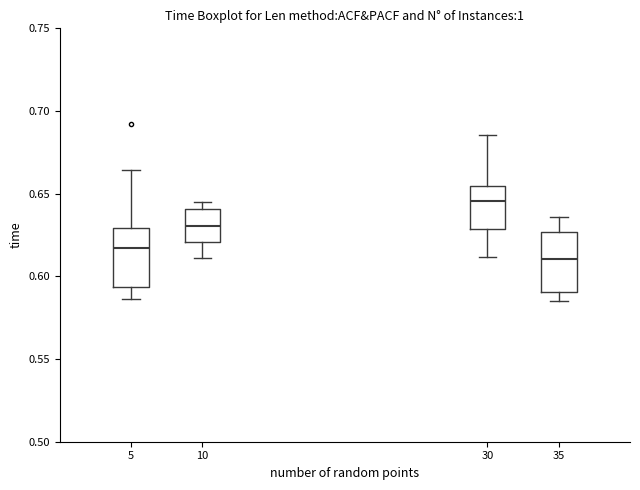

Reading left to right, read every box against the y-axis: the position of its median line, the range the box covers, and the ends of its whiskers. The values are not printed on the chart, so give them approximately, as read against the axis.

5: median 0.615, box 0.595 to 0.630, whiskers 0.585 to 0.665
10: median 0.630, box 0.620 to 0.640, whiskers 0.610 to 0.645
30: median 0.645, box 0.630 to 0.655, whiskers 0.610 to 0.685
35: median 0.610, box 0.590 to 0.625, whiskers 0.585 to 0.635